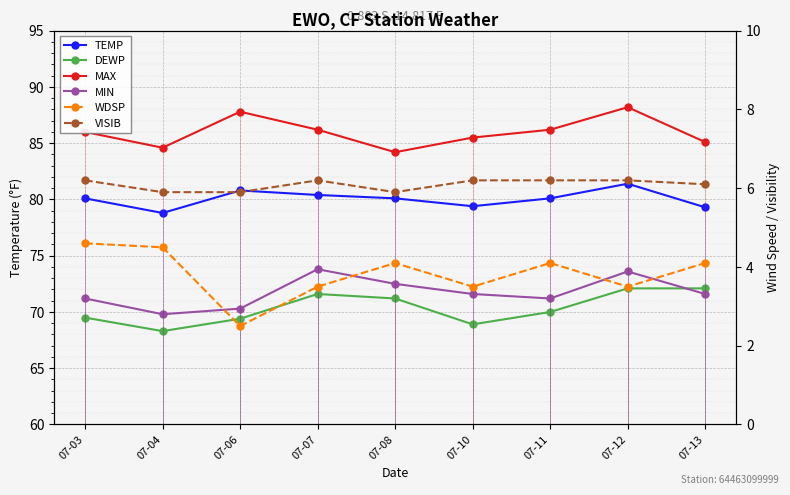

At how many categories does at least one series exceed 71?

9